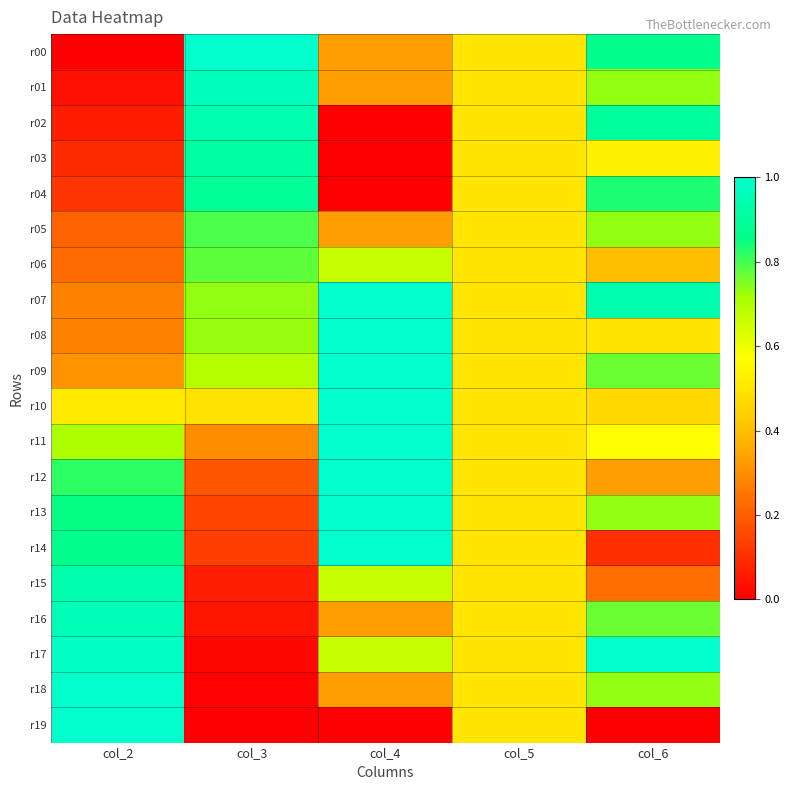

At how many categories does at least one series exceed 0?

5